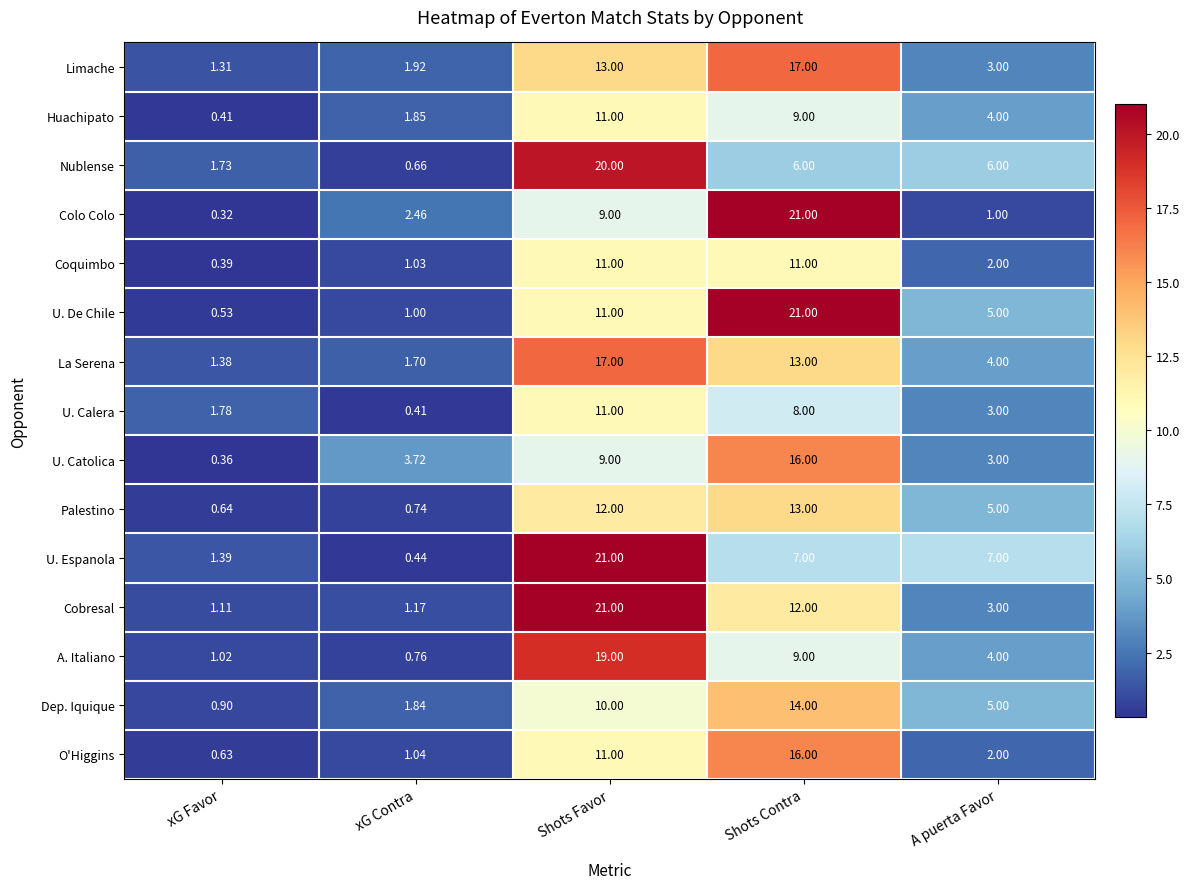

What is the maximum value shown in the chart?

21.0